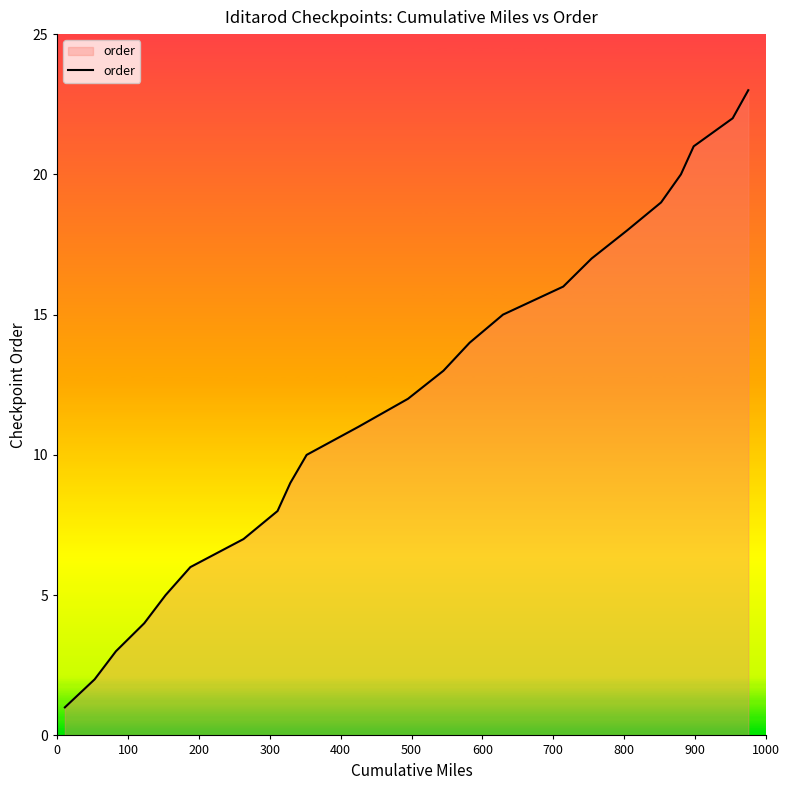

What is the greatest value displayed?

23